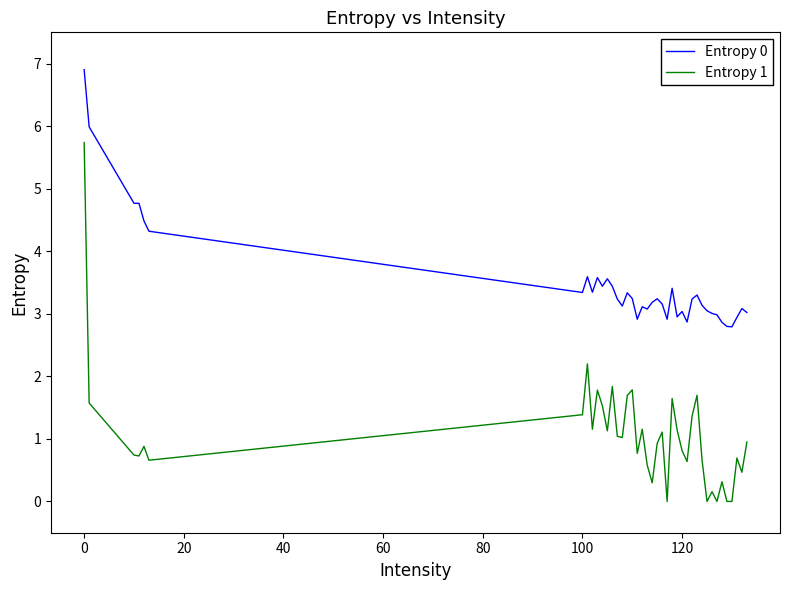

List the series in order of their peak value, lowest first.

Entropy 1, Entropy 0